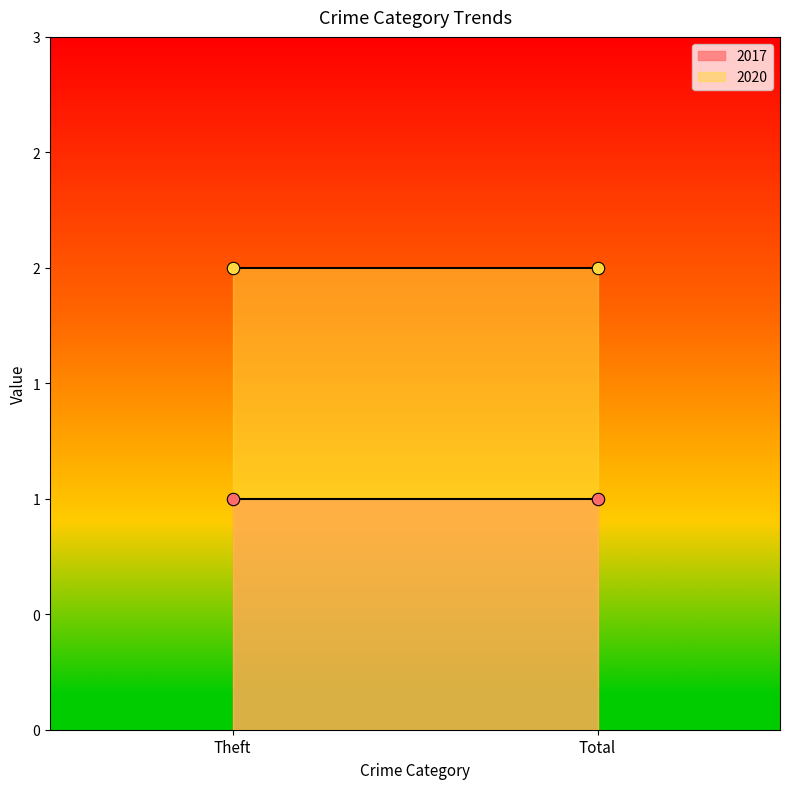

Which series reaches the minimum Y coordinate?

2017